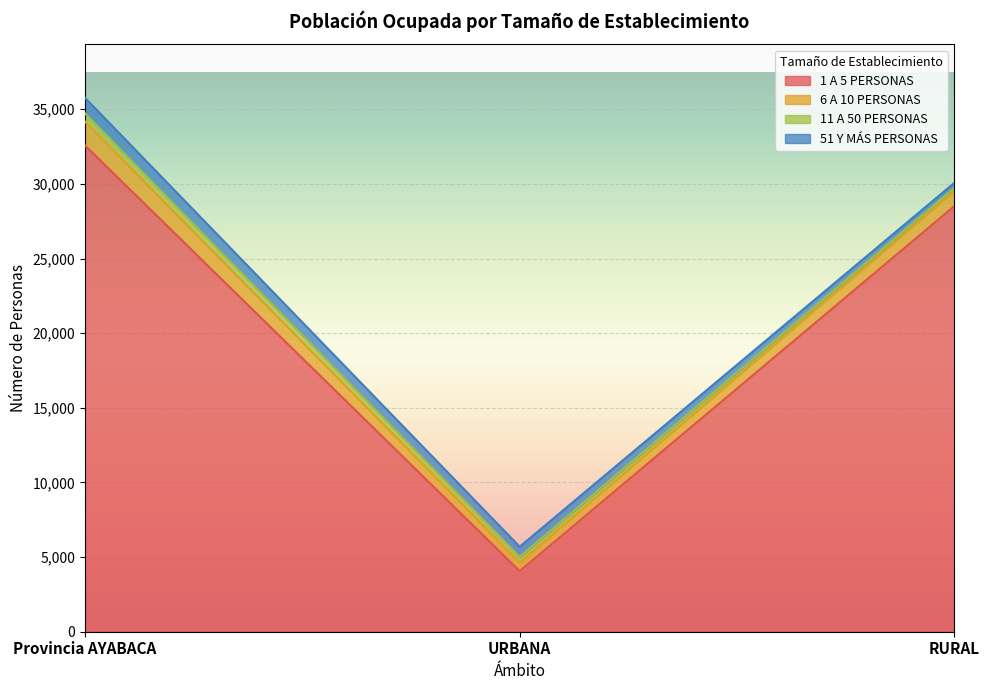

What is the difference between the 1 A 5 PERSONAS values at Provincia AYABACA and URBANA?

28516